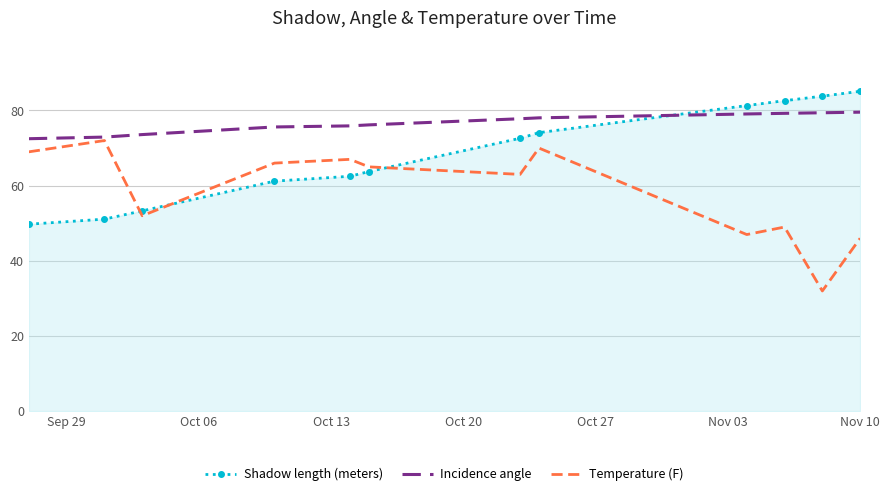

What is the smallest value displayed?

32.0